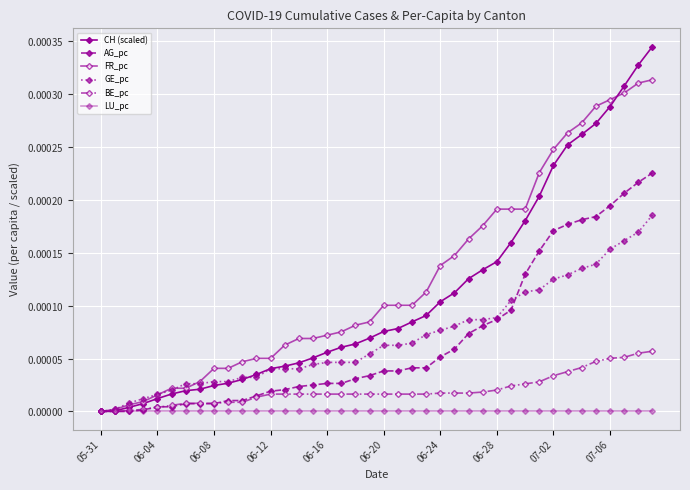

Does the chart have visible grid lines?

Yes